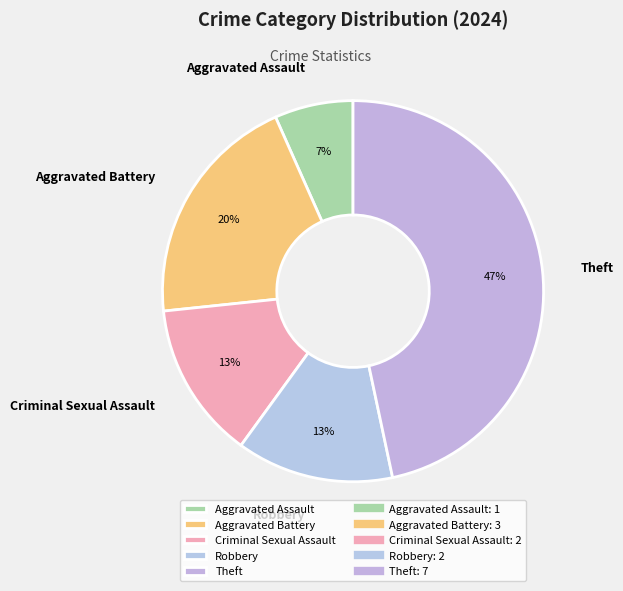

To the nearest percent, what is the difference between the largest and smallest slice percentages?

40%